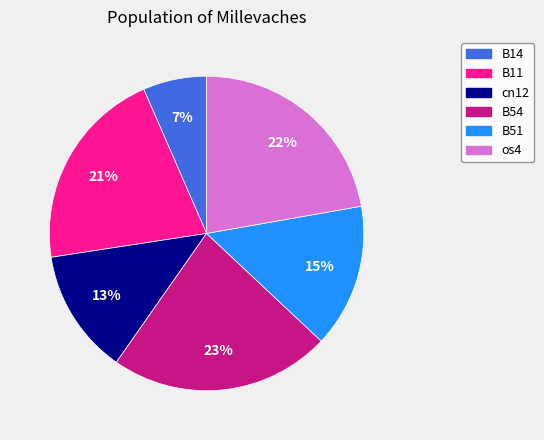

Is there any slice that represents more than half of the pie?

No